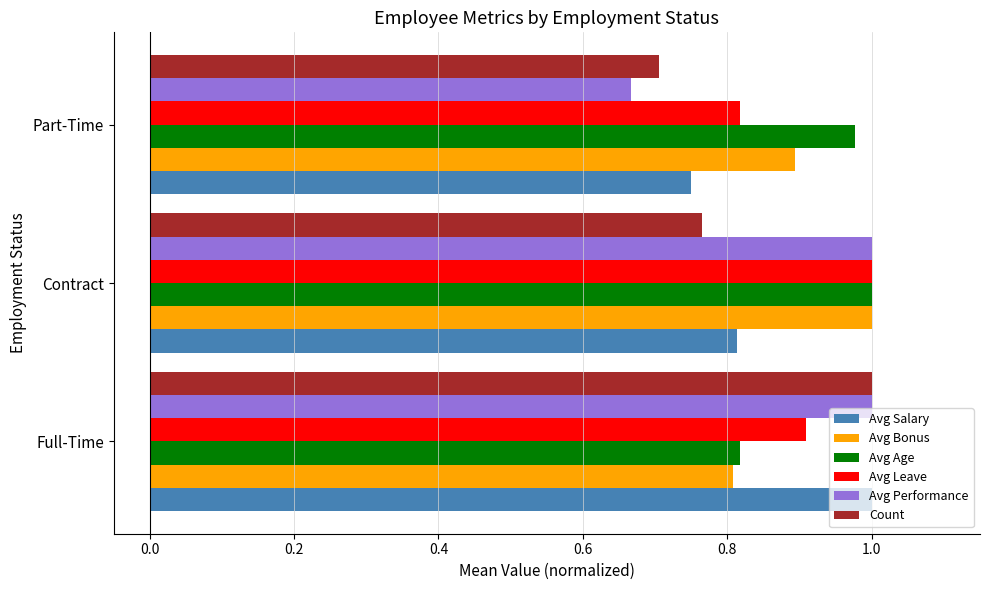

Which series has the largest range (max minus min)?

Avg Performance